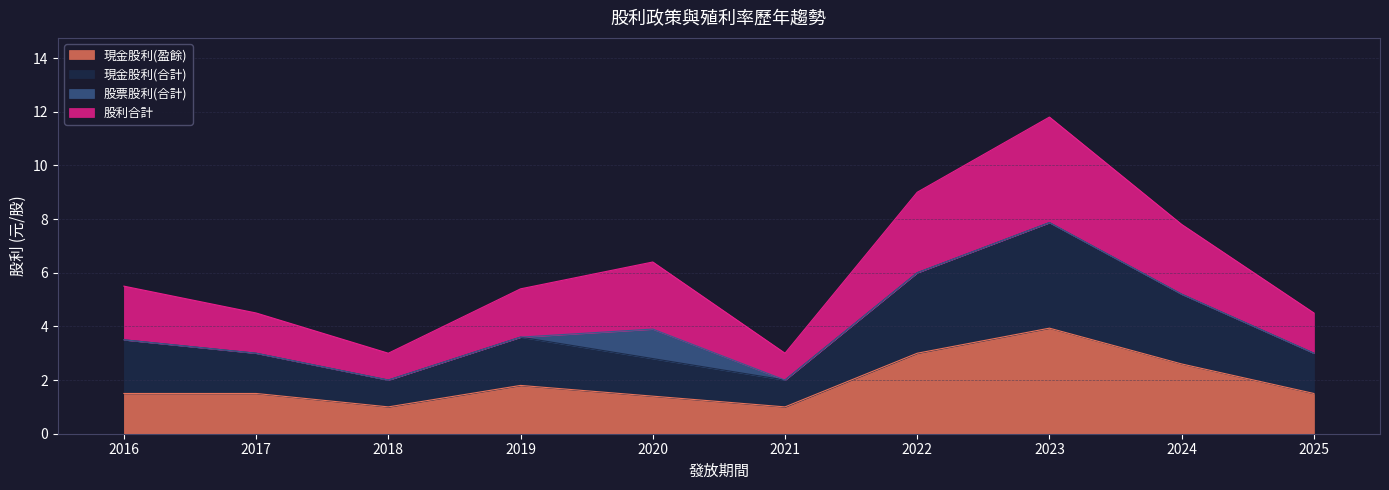

How many categories are shown in the chart?

10